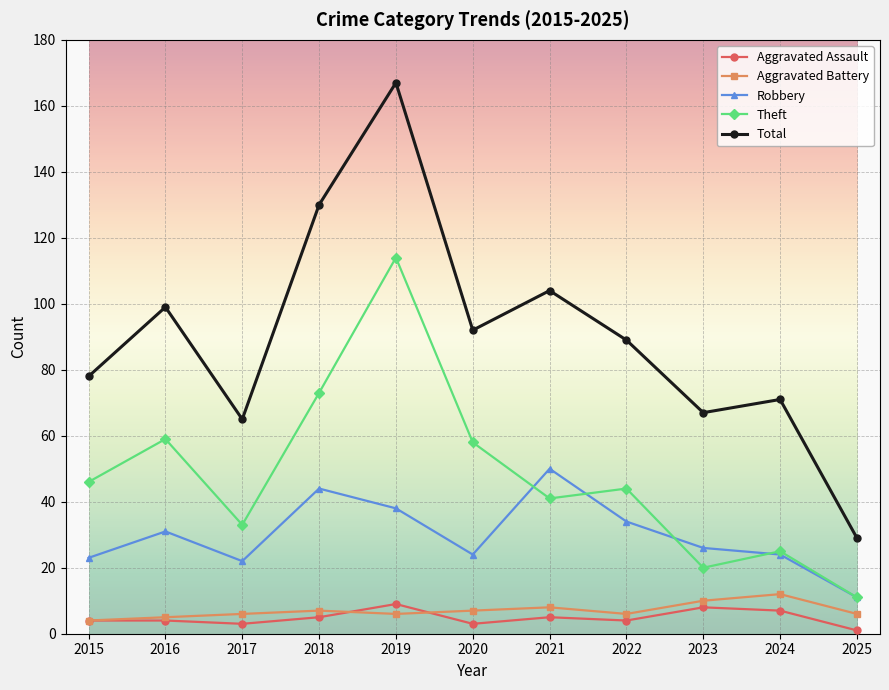

True or false: Robbery has a value of 26 at 2023.

True